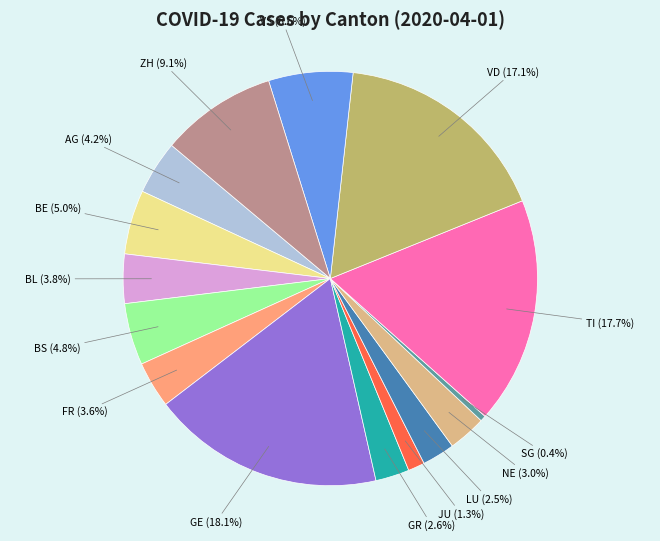

Is there a majority slice in this chart?

No